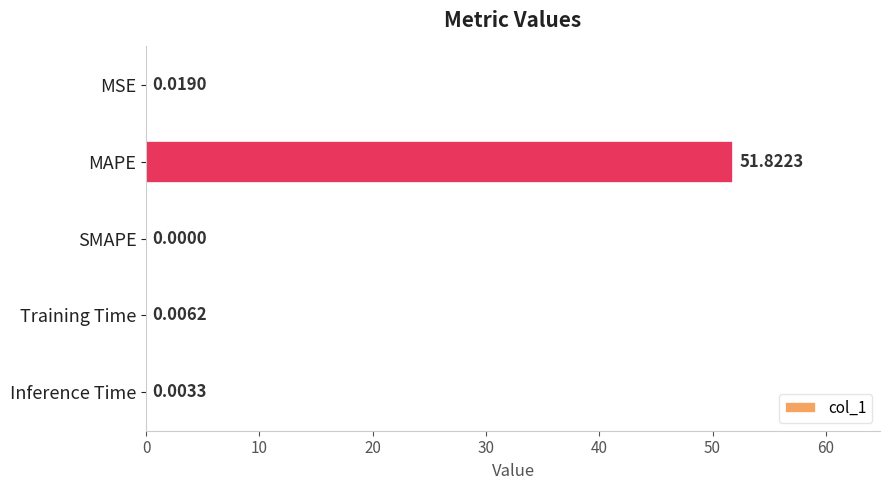

Which category has the highest value across all series?

MAPE